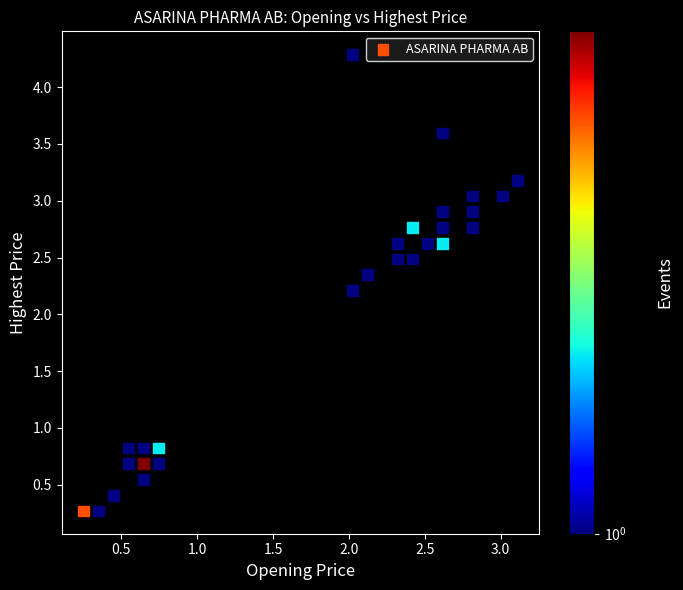

What is the range of X values (max minus min)?

2.9